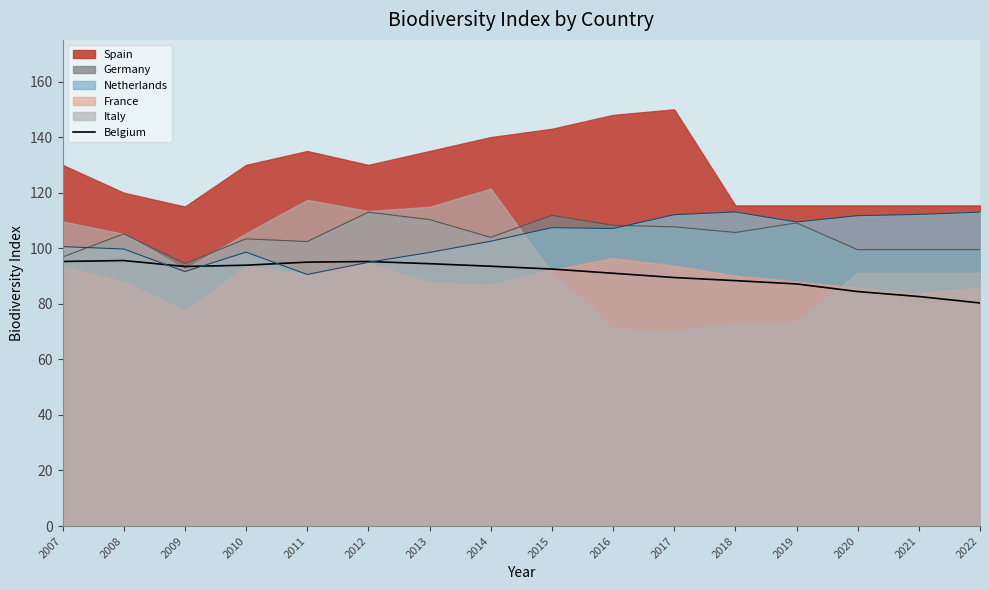

The value of Germany at 2017 is 52.1. True or false?

False